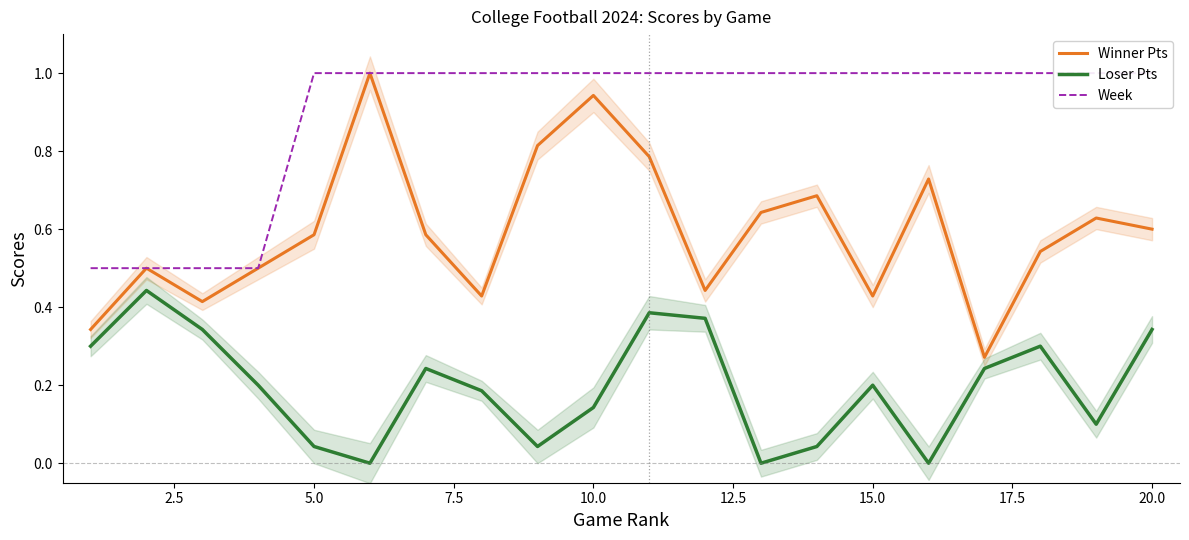

How many lines are shown in the chart?

3